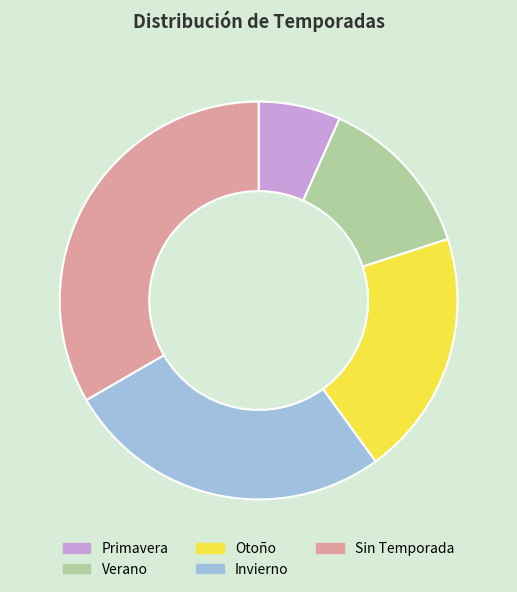

Rank the categories by value from highest to lowest.

Sin Temporada, Invierno, Otoño, Verano, Primavera